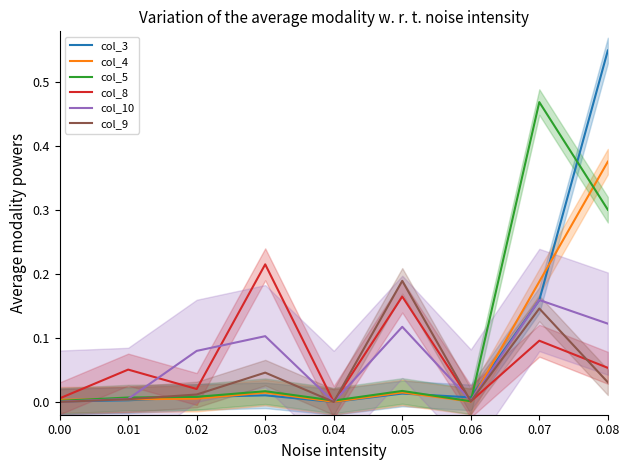

Which category has the highest value in the col_9 series?

0.05